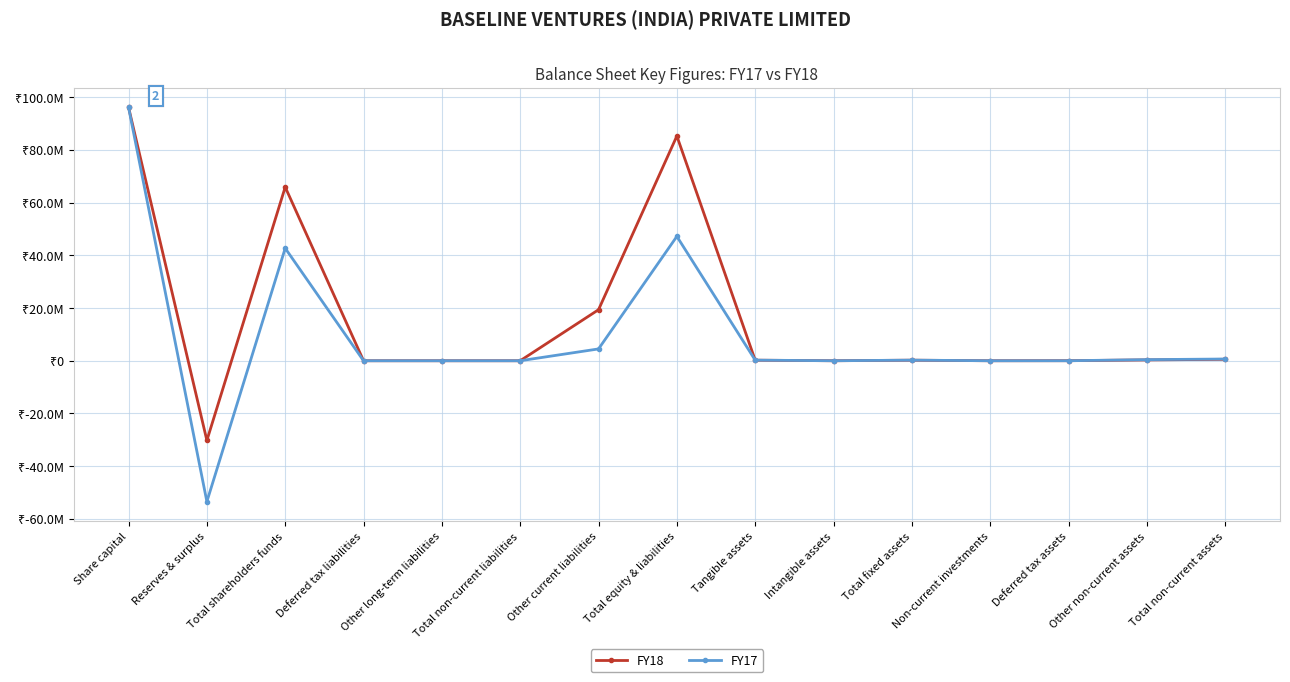

Rank the series by their average value, from lowest to highest.

FY17, FY18